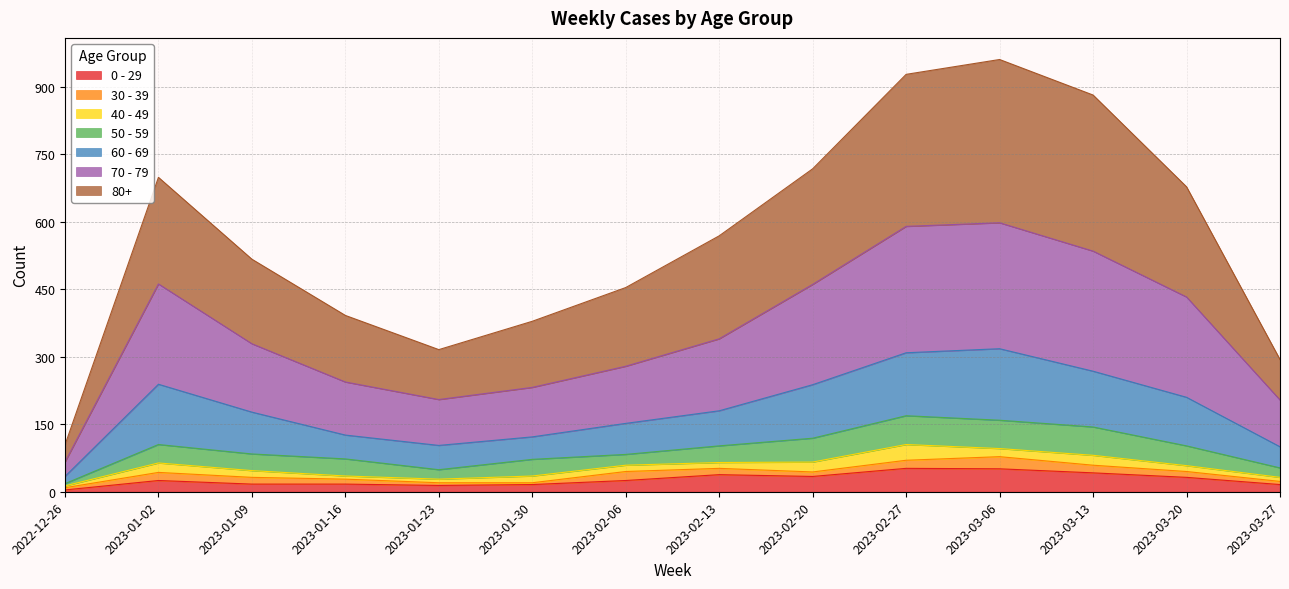

What is the sum of all 0 - 29 values?

383